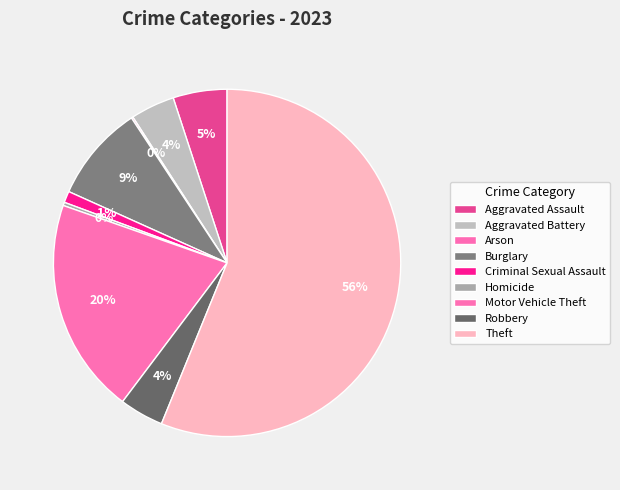

To the nearest percent, what is the combined percentage of Homicide and Theft?

56%